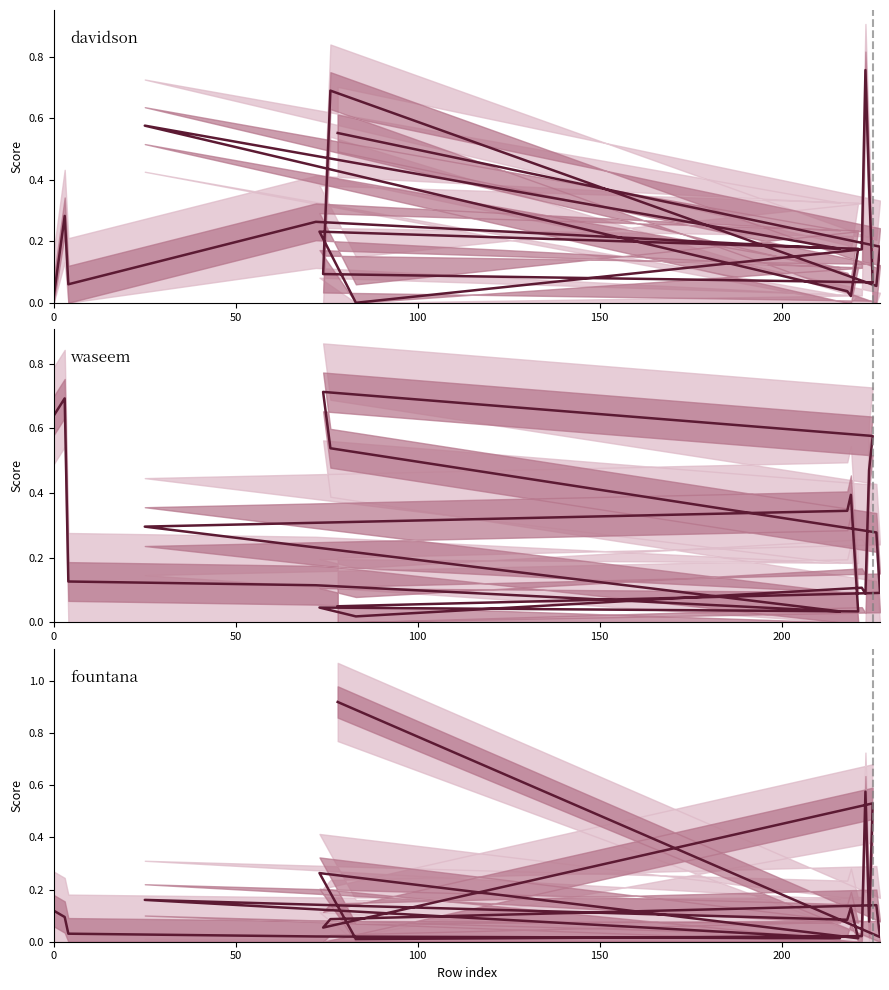

What is the difference between the maximum and minimum values in the davidson series?

0.8